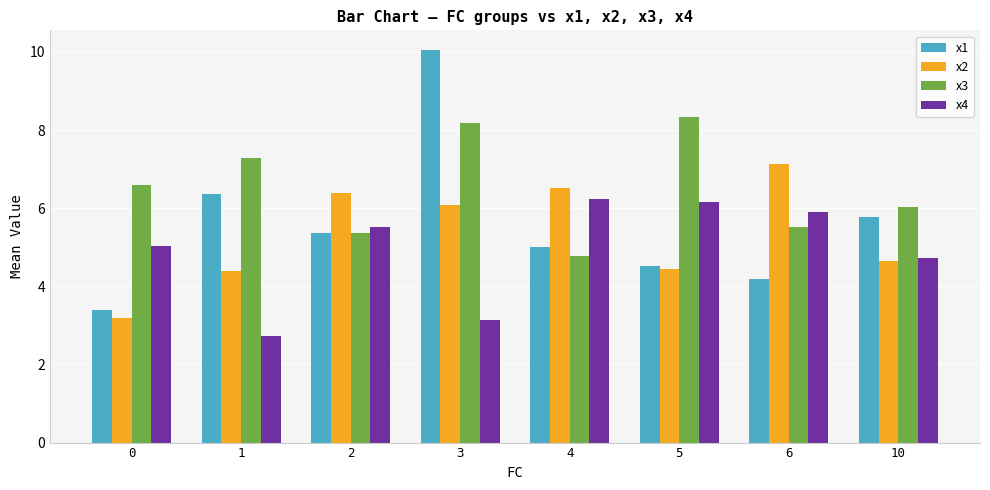

Reading right to left, what are all the values shown in this chart?

x1: 5.8	4.2	4.5	5.0	10.1	5.4	6.4	3.4
x2: 4.7	7.1	4.4	6.5	6.1	6.4	4.4	3.2
x3: 6.0	5.5	8.3	4.8	8.2	5.4	7.3	6.6
x4: 4.7	5.9	6.1	6.2	3.1	5.5	2.7	5.0